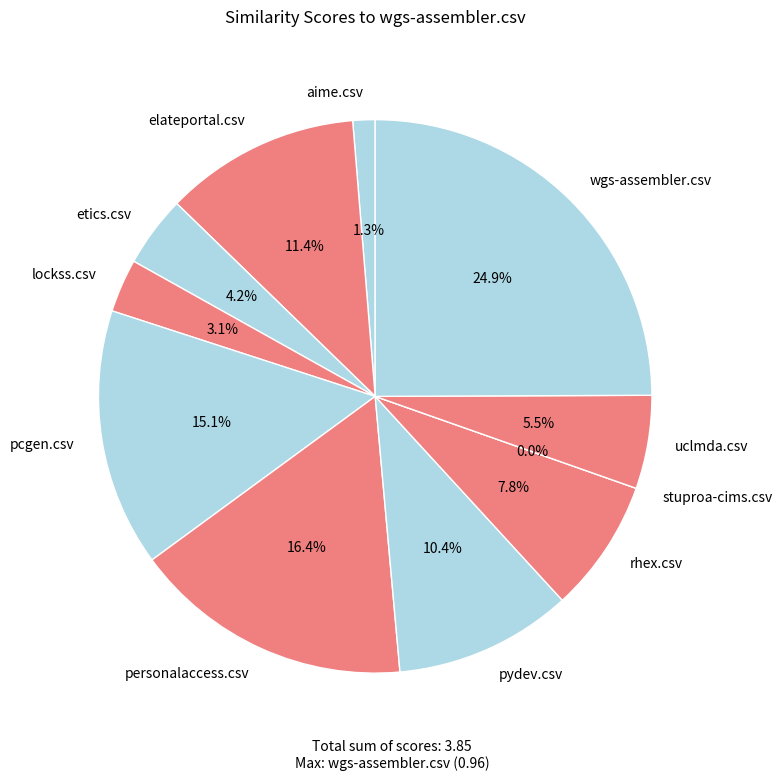

To the nearest percent, what is the difference between the largest and smallest slice percentages?

25%